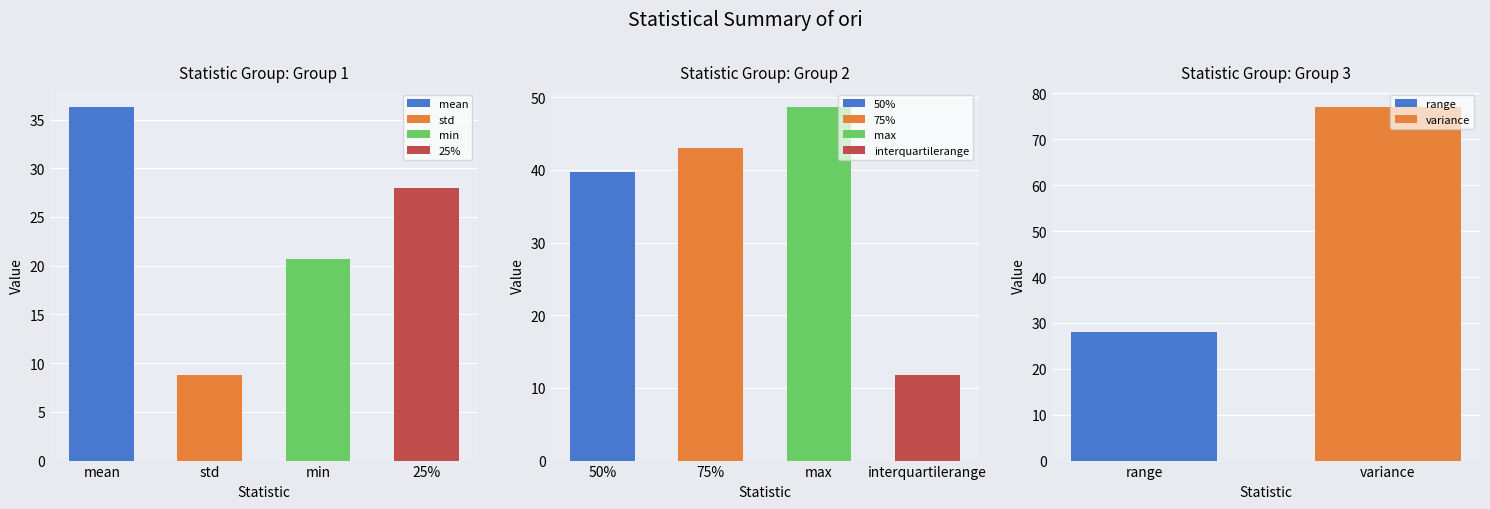

Approximately how many times larger is the value at 75% compared to max?

0.9